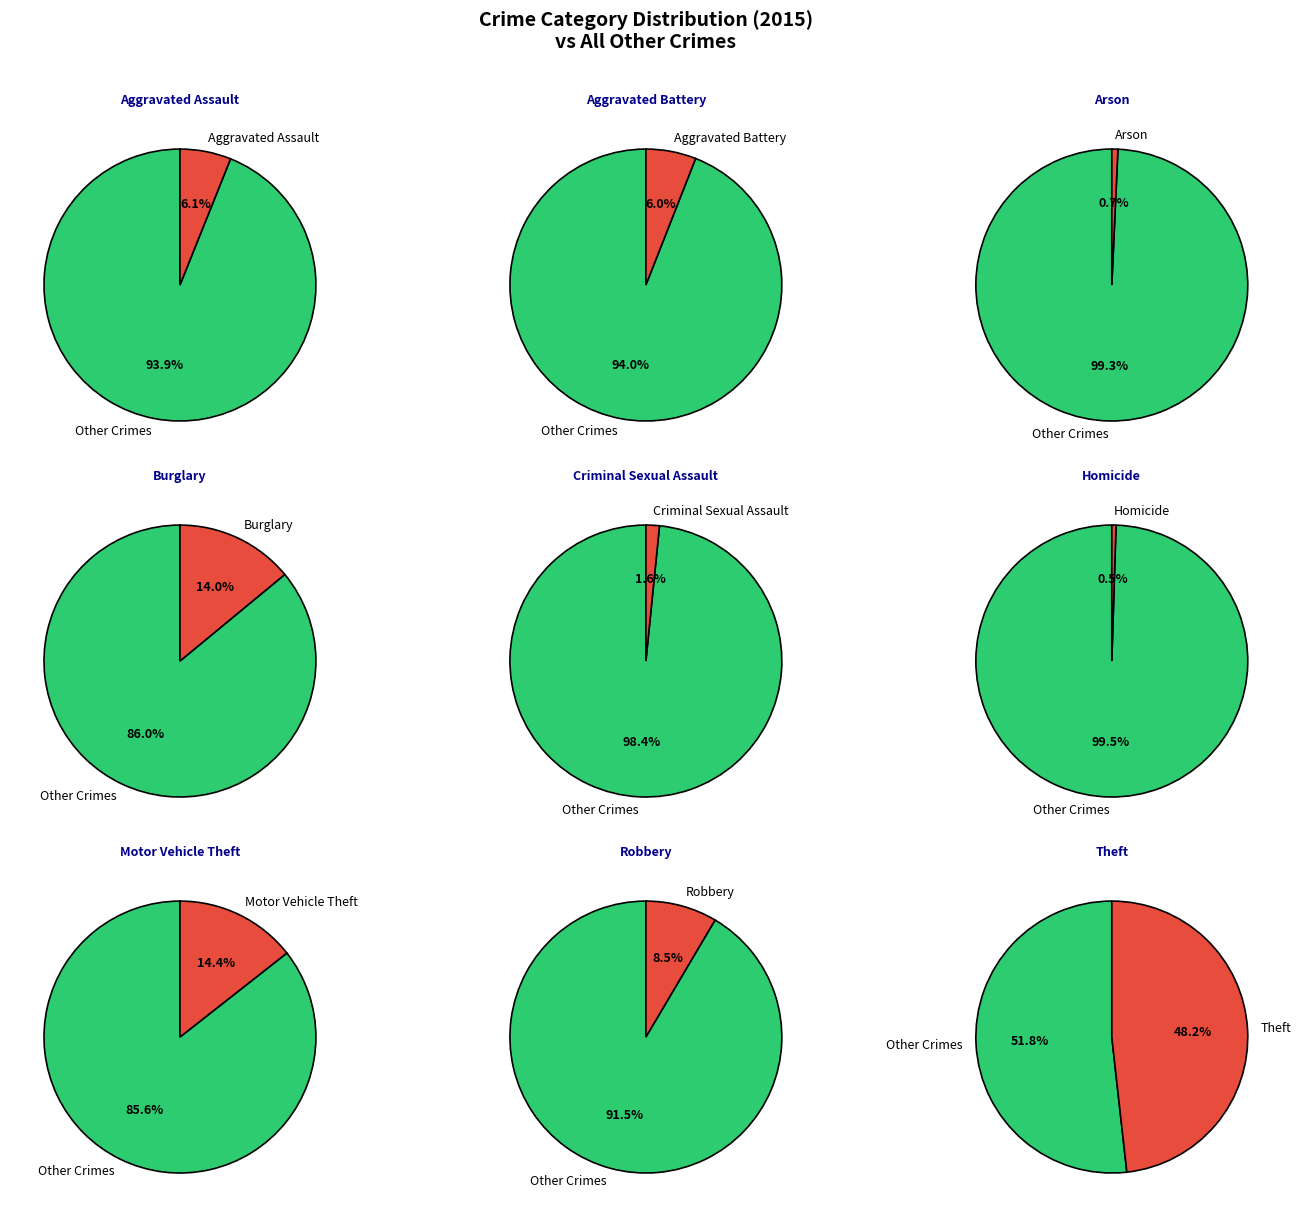

Rank the categories by value from highest to lowest.

Theft, Motor Vehicle Theft, Burglary, Robbery, Aggravated Assault, Aggravated Battery, Criminal Sexual Assault, Arson, Homicide